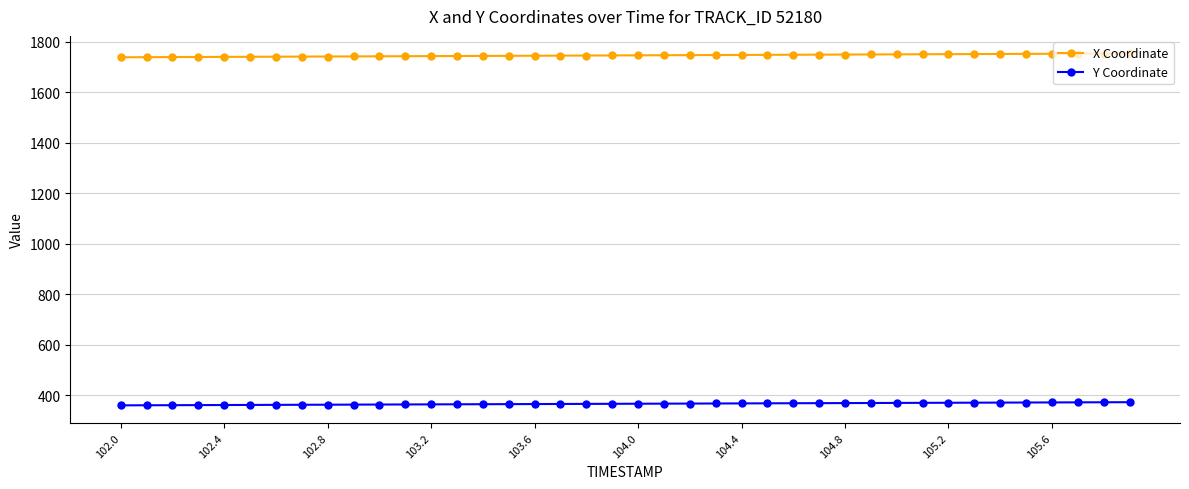

How many categories are shown in the chart?

40